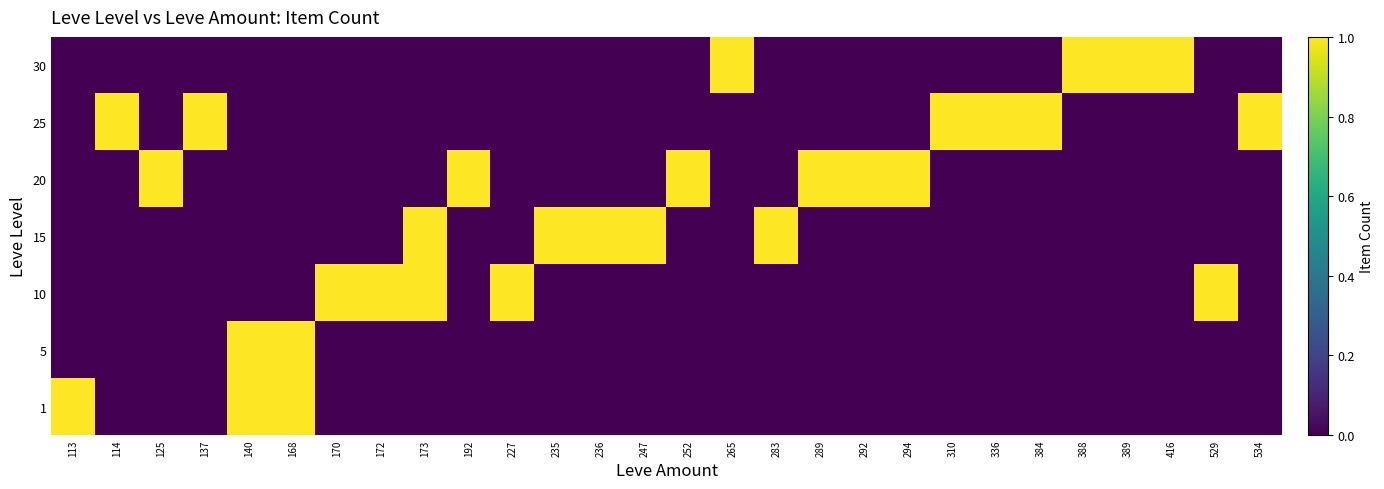

Reading right to left, extract all data points from this chart.

1: 534=0	529=0	416=0	389=0	388=0	384=0	336=0	310=0	294=0	292=0	289=0	283=0	265=0	252=0	247=0	236=0	235=0	227=0	192=0	173=0	172=0	170=0	168=1	140=1	137=0	125=0	114=0	113=1
5: 534=0	529=0	416=0	389=0	388=0	384=0	336=0	310=0	294=0	292=0	289=0	283=0	265=0	252=0	247=0	236=0	235=0	227=0	192=0	173=0	172=0	170=0	168=1	140=1	137=0	125=0	114=0	113=0
10: 534=0	529=1	416=0	389=0	388=0	384=0	336=0	310=0	294=0	292=0	289=0	283=0	265=0	252=0	247=0	236=0	235=0	227=1	192=0	173=1	172=1	170=1	168=0	140=0	137=0	125=0	114=0	113=0
15: 534=0	529=0	416=0	389=0	388=0	384=0	336=0	310=0	294=0	292=0	289=0	283=1	265=0	252=0	247=1	236=1	235=1	227=0	192=0	173=1	172=0	170=0	168=0	140=0	137=0	125=0	114=0	113=0
20: 534=0	529=0	416=0	389=0	388=0	384=0	336=0	310=0	294=1	292=1	289=1	283=0	265=0	252=1	247=0	236=0	235=0	227=0	192=1	173=0	172=0	170=0	168=0	140=0	137=0	125=1	114=0	113=0
25: 534=1	529=0	416=0	389=0	388=0	384=1	336=1	310=1	294=0	292=0	289=0	283=0	265=0	252=0	247=0	236=0	235=0	227=0	192=0	173=0	172=0	170=0	168=0	140=0	137=1	125=0	114=1	113=0
30: 534=0	529=0	416=1	389=1	388=1	384=0	336=0	310=0	294=0	292=0	289=0	283=0	265=1	252=0	247=0	236=0	235=0	227=0	192=0	173=0	172=0	170=0	168=0	140=0	137=0	125=0	114=0	113=0